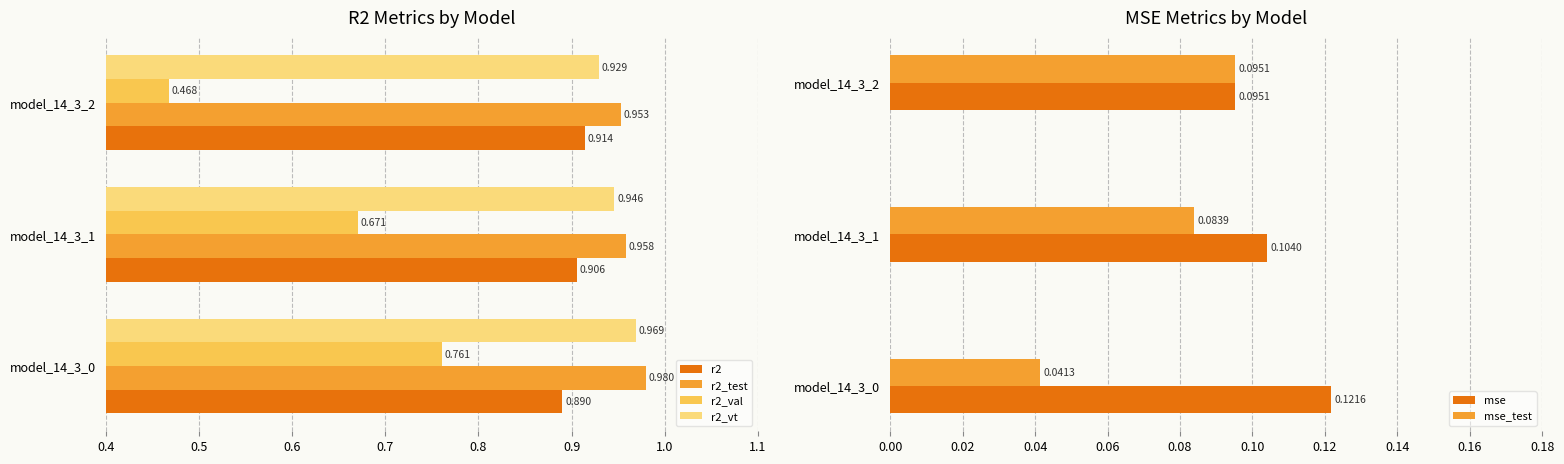

Is the value of r2_vt at model_14_3_1 greater than the value of r2 at model_14_3_2?

Yes